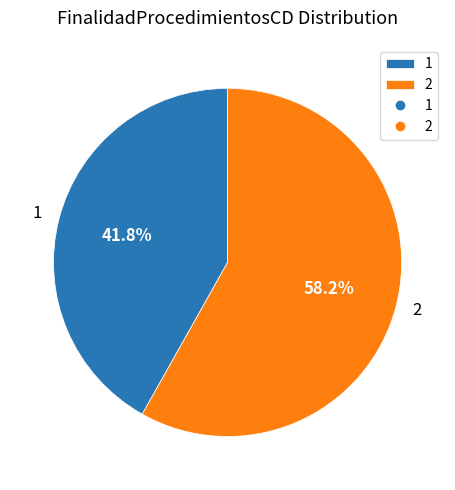

Count the number of slices in the pie.

2